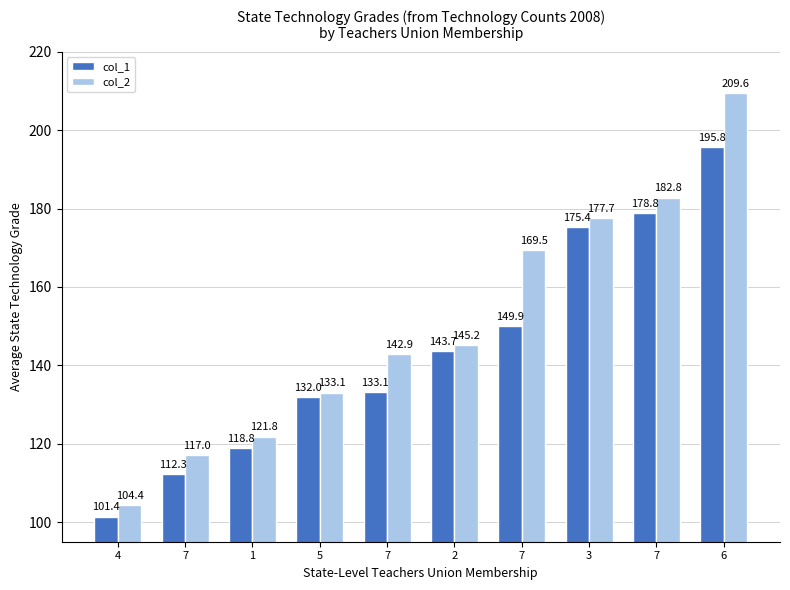

How many bars are there in each group?

2